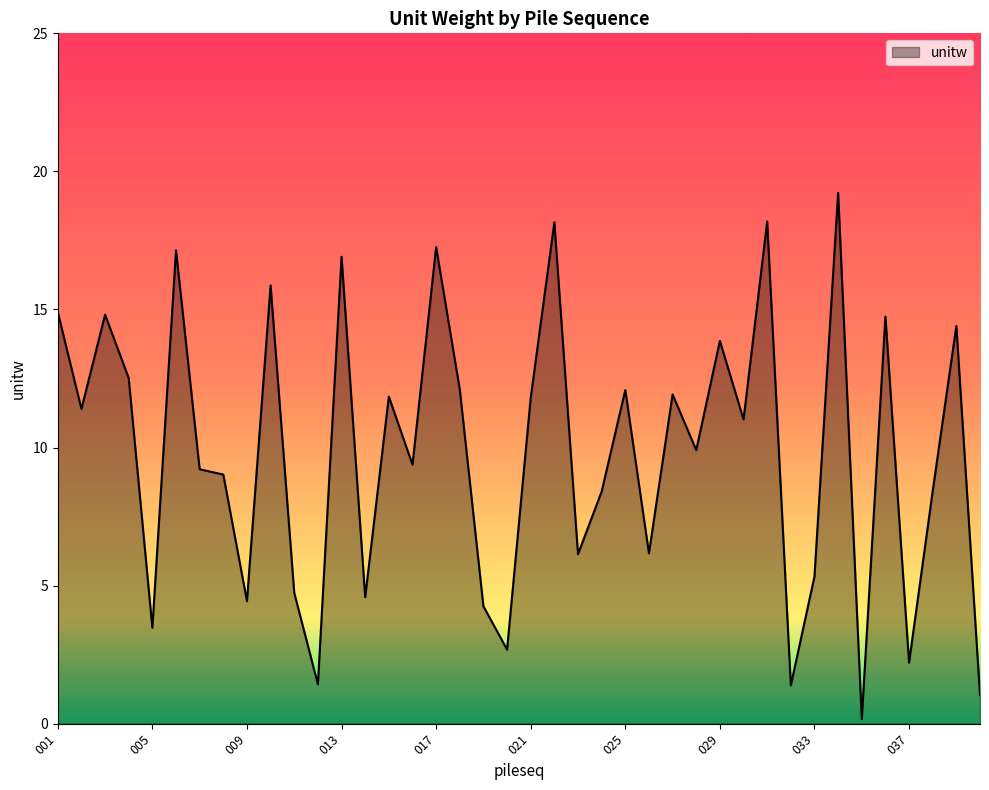

What is the maximum value shown in the chart?

19.2